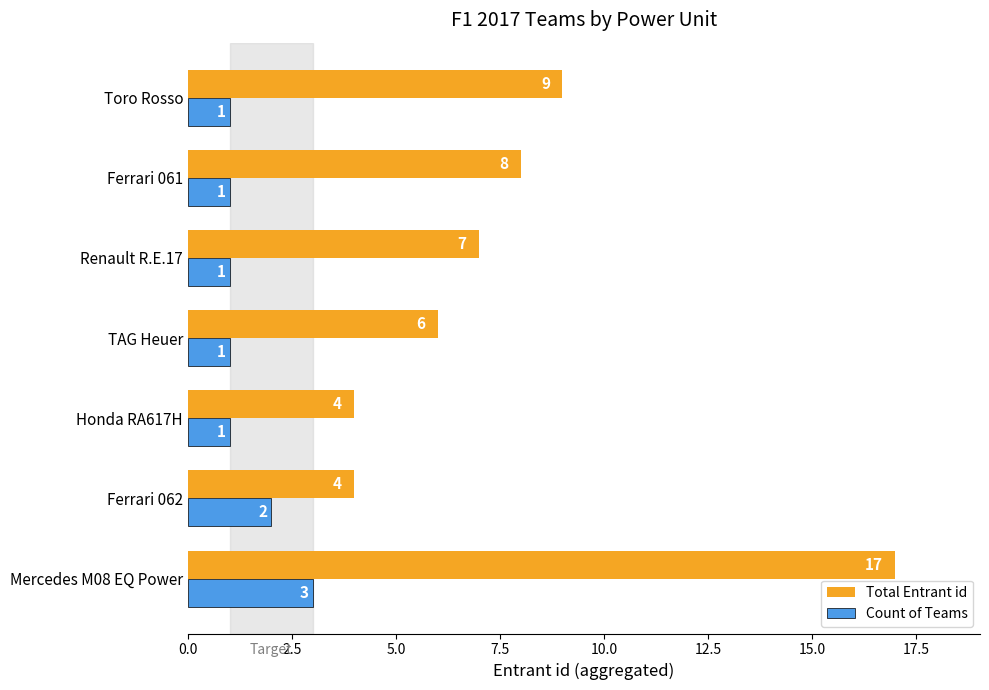

Which series has the largest total across all categories?

Total Entrant id